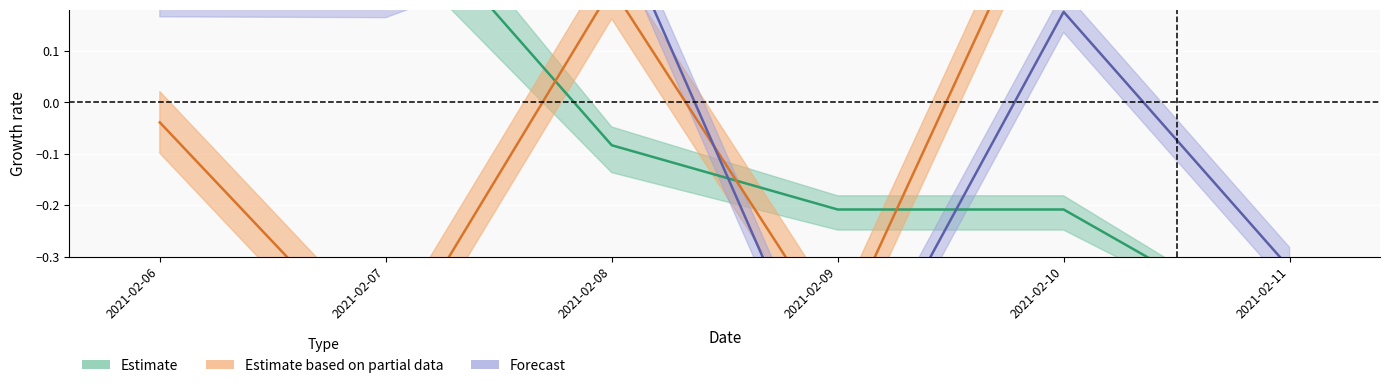

The lat_mean series shows -0.2 at 2021-02-07. True or false?

False